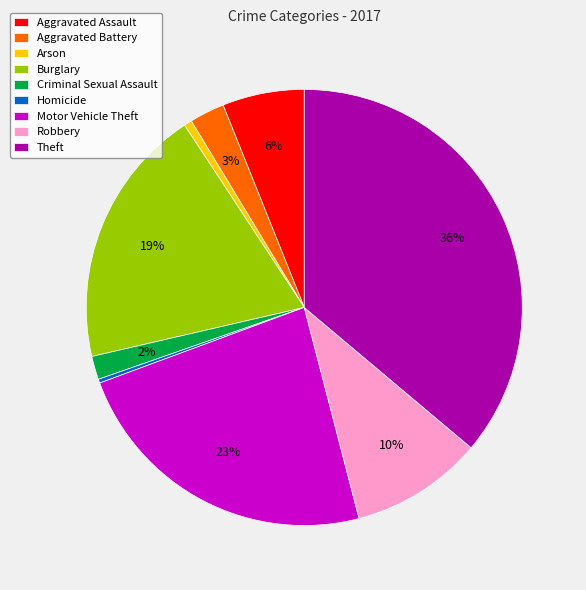

To the nearest percent, what portion does Aggravated Battery represent?

3%